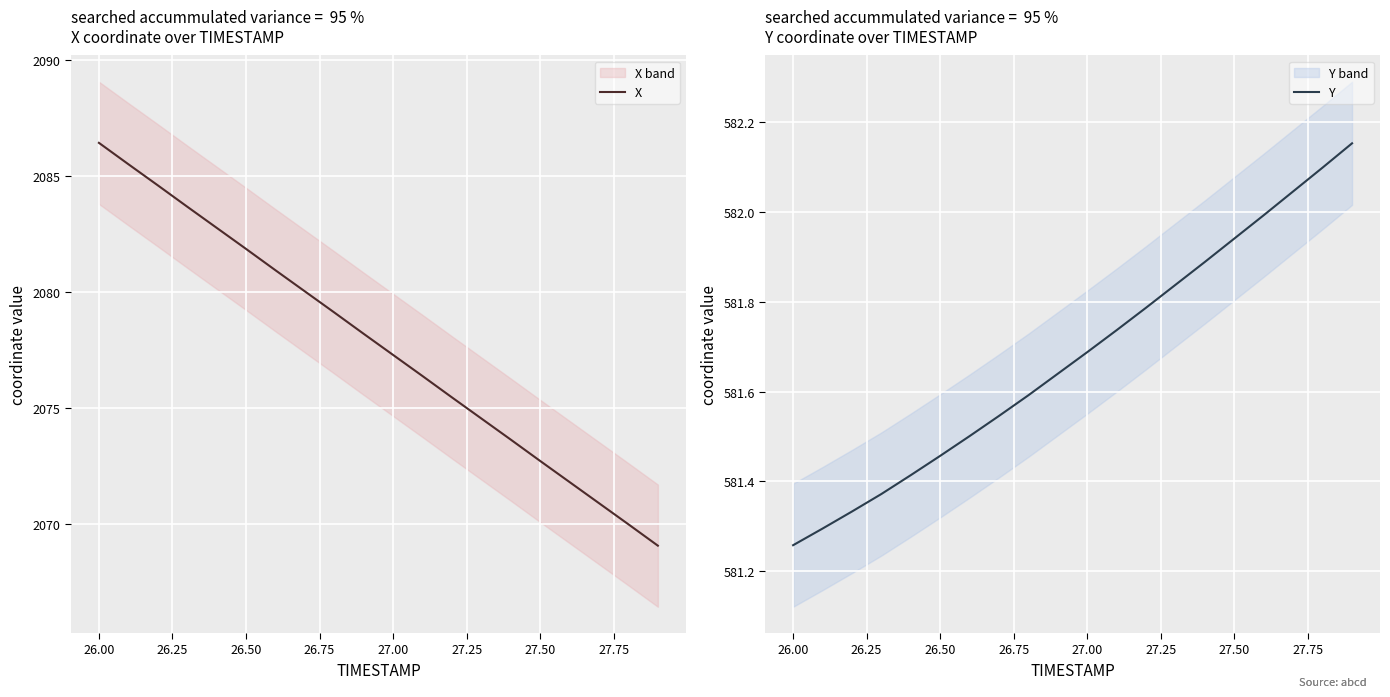

How many series are shown in this chart?

2